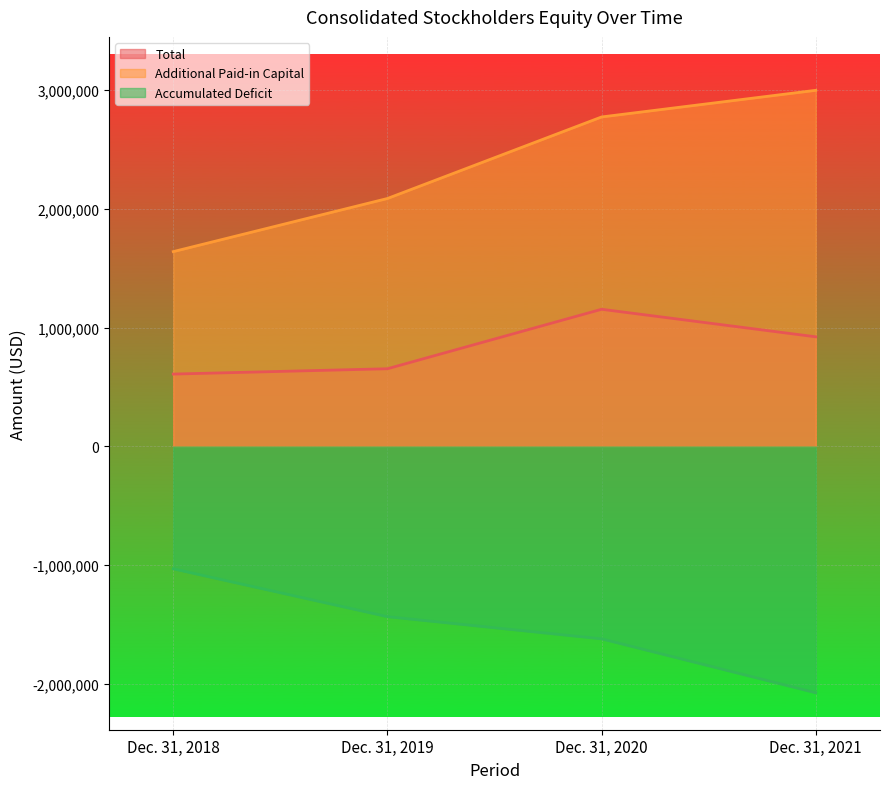

Reading left to right, transcribe all the data shown in this chart.

Total: 608908	653764	1154375	922561
Additional Paid-in Capital: 1639773	2086863	2773195	2997497
Accumulated Deficit: -1030283	-1433010	-1619576	-2073601